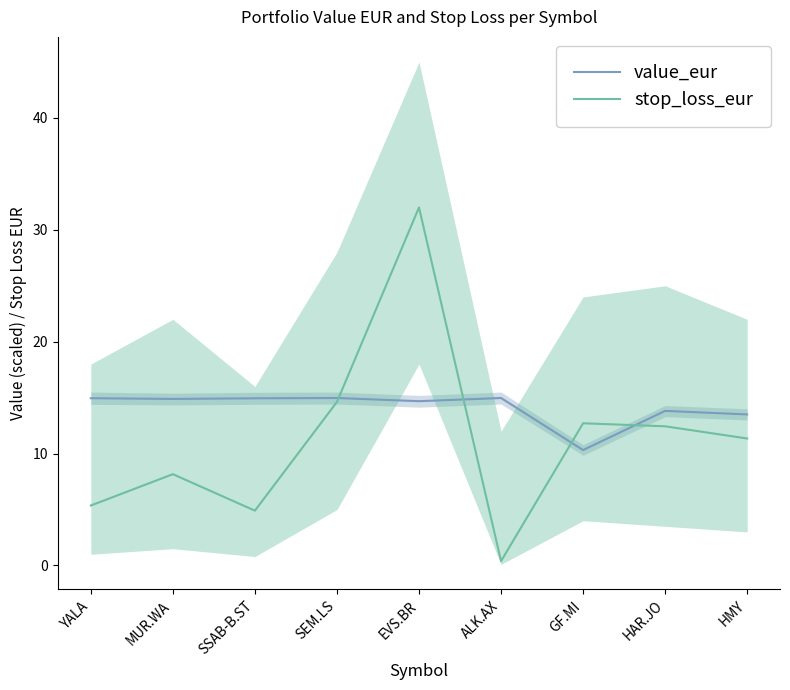

Between which two adjacent categories do value_eur and stop_loss_eur first intersect?

SEM.LS and EVS.BR